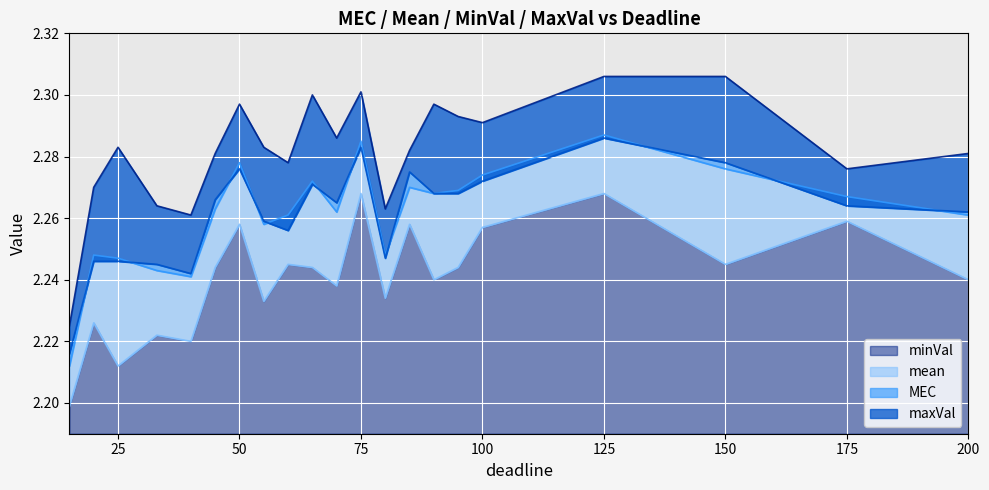

What is the value of the minVal point at the 5th from the left?

2.2